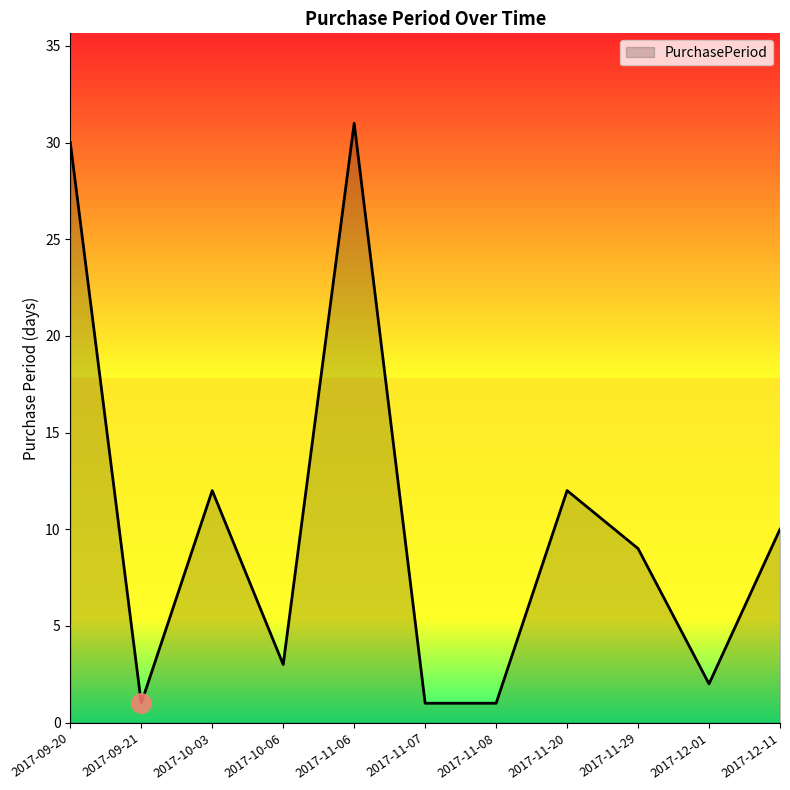

How many lines are shown in the chart?

1